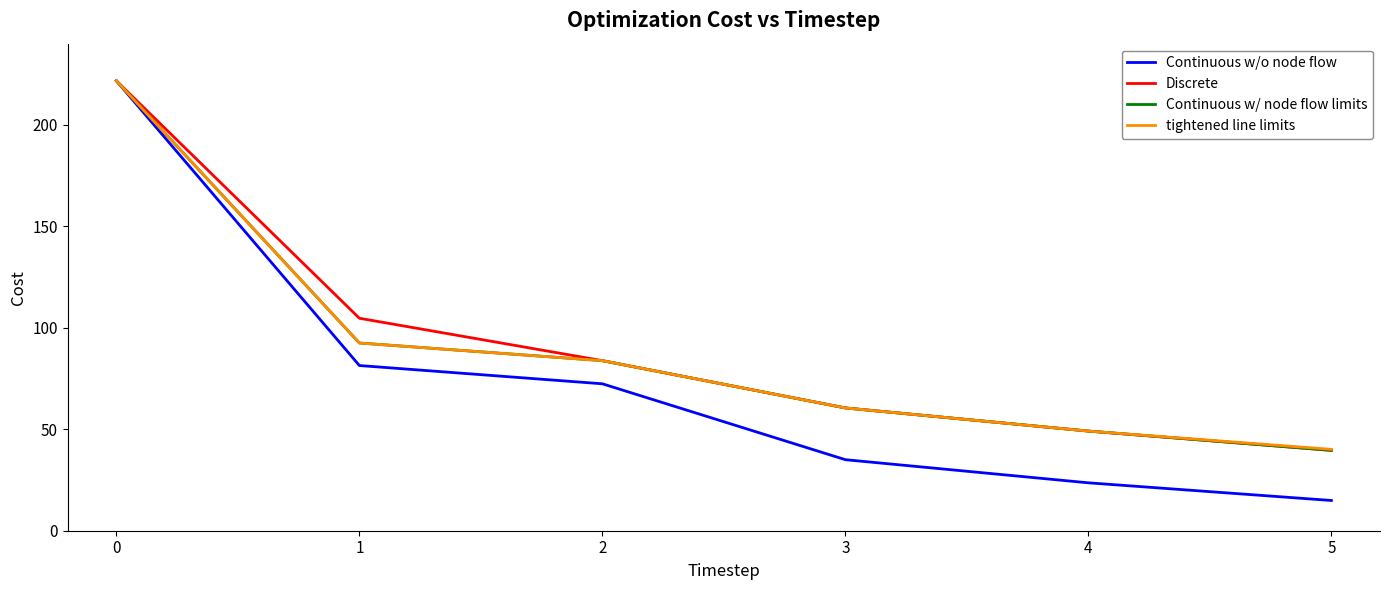

Which series has the largest total across all categories?

Discrete